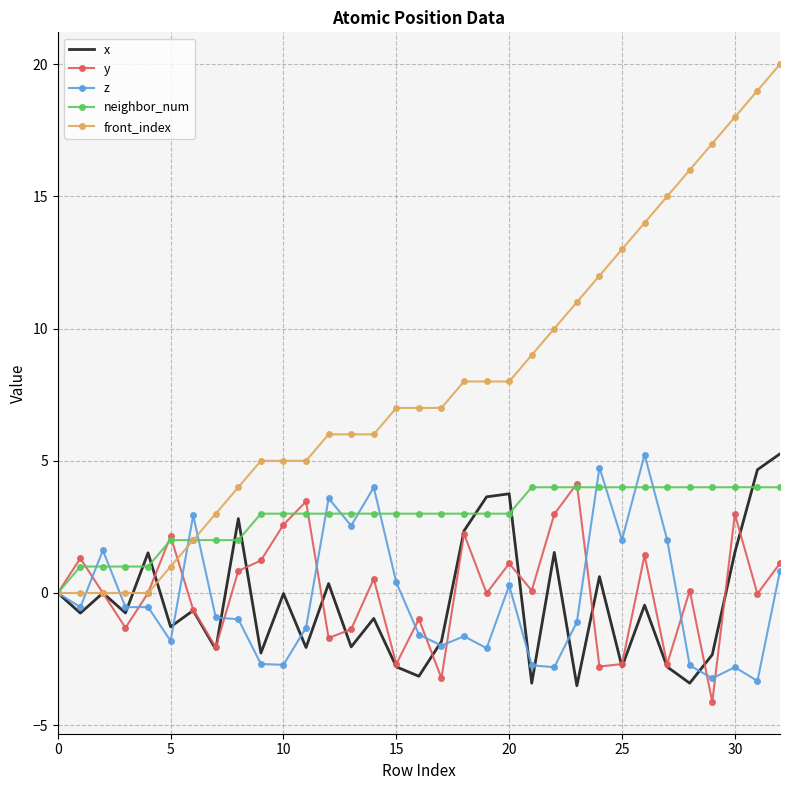

True or false: y and neighbor_num cross at least once.

True